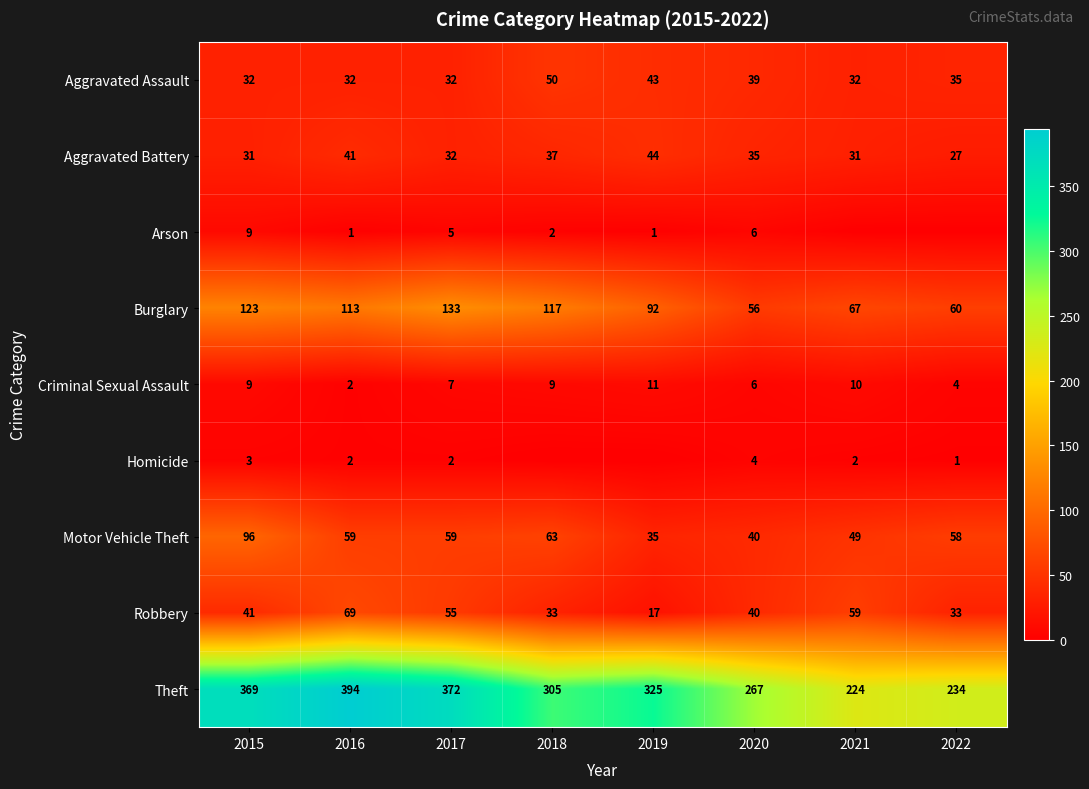

What value does the Criminal Sexual Assault series have at 2016?

2